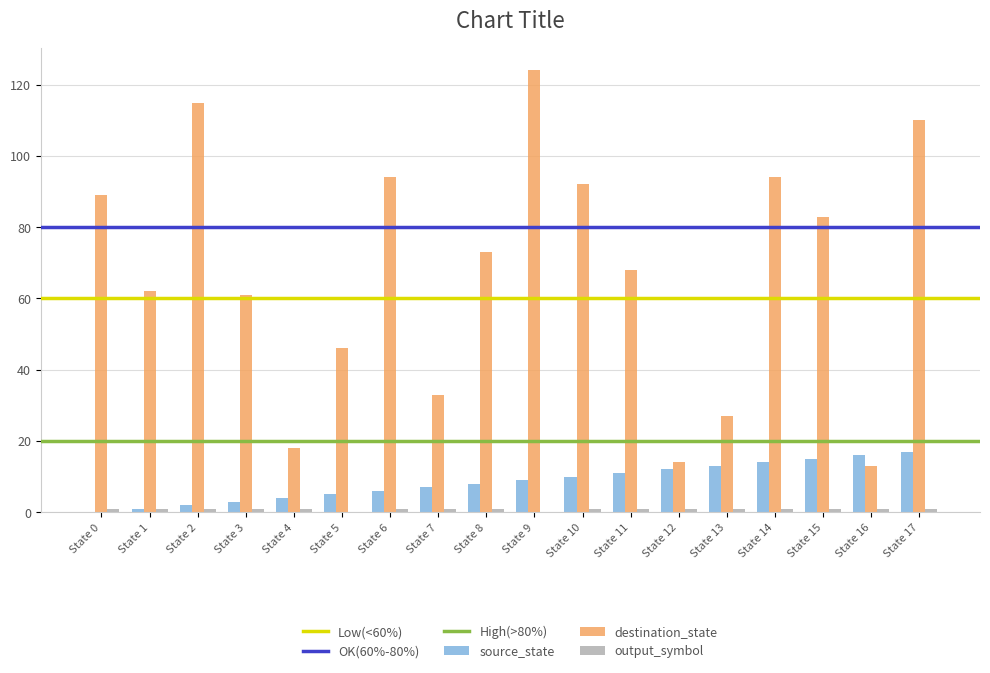

Which series has the largest total across all categories?

destination_state